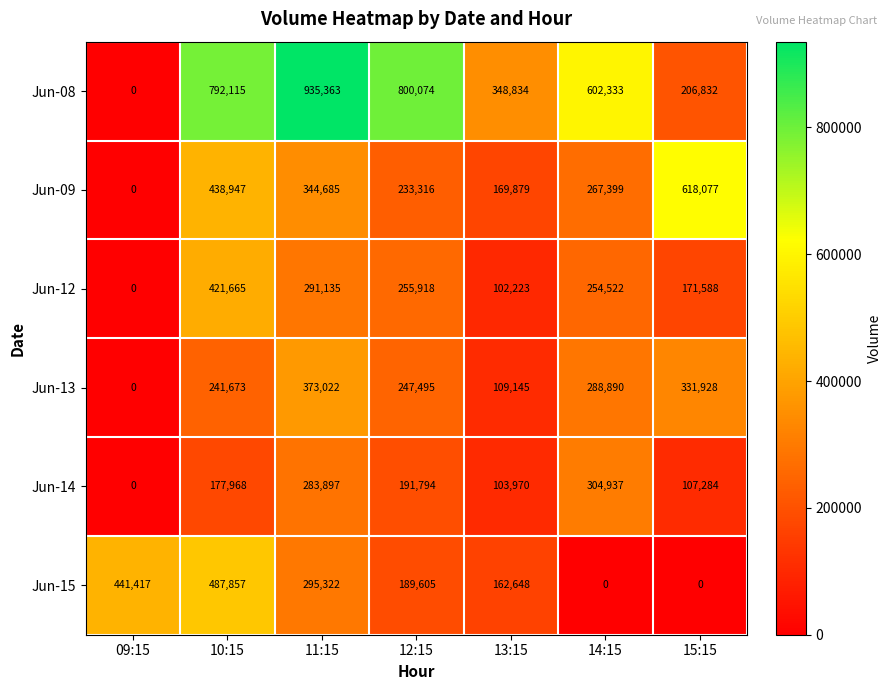

What is the difference between the Jun-08 values at 11:15 and 12:15?

135289